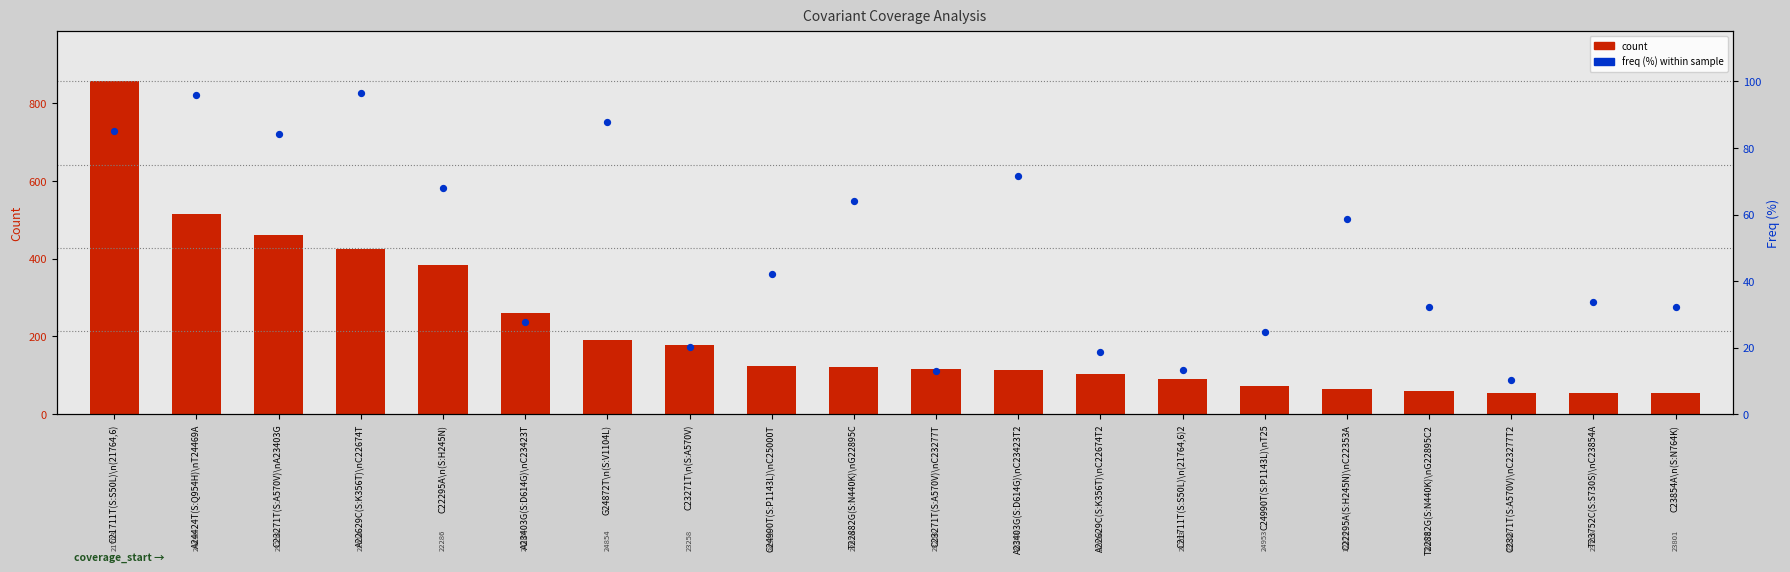

Which series has the largest total across all categories?

count